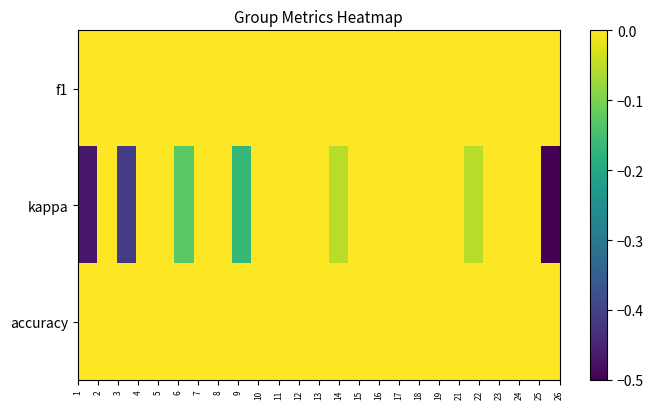

At how many categories does at least one series exceed 0?

25